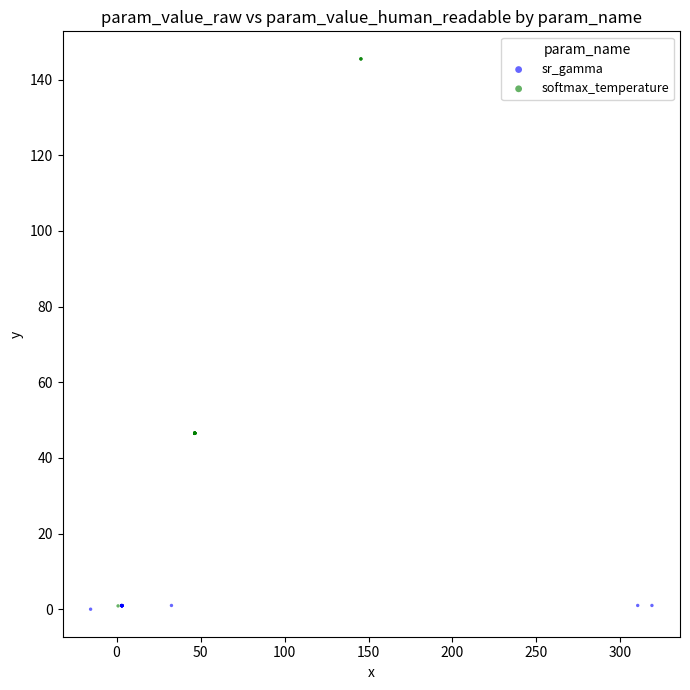

Which series has the largest Y range (max minus min)?

softmax_temperature